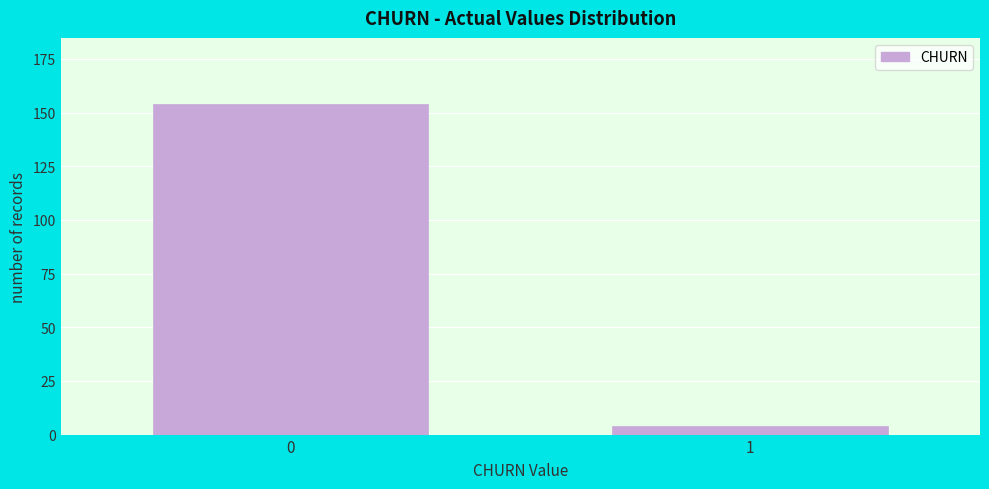

Reading left to right, list all the values displayed in this chart.

0=154	1=4